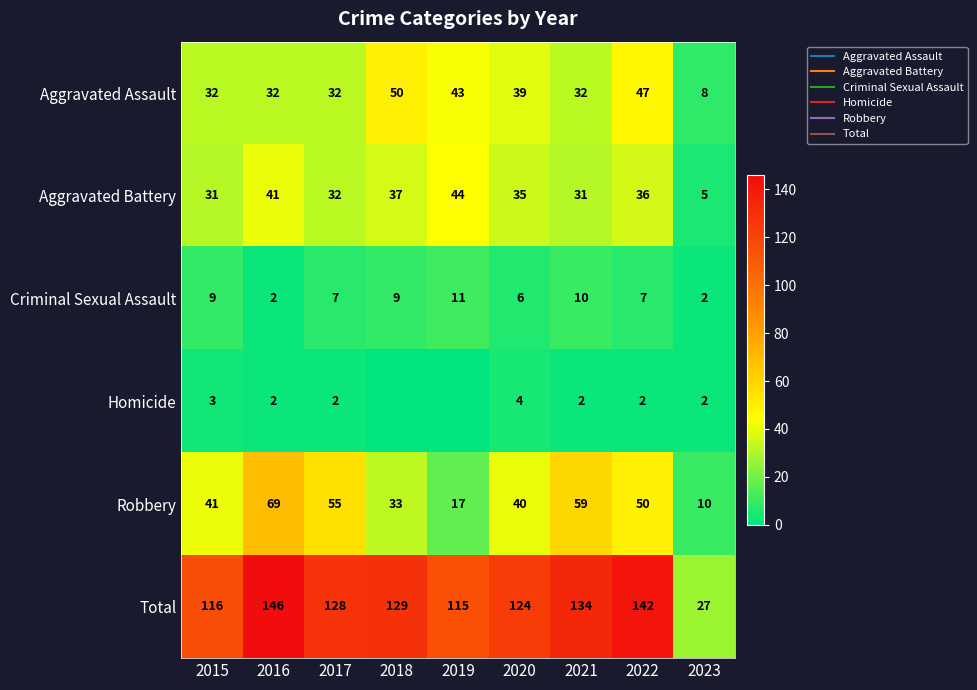

Between 2015 and 2017, which series saw the biggest shift?

Robbery